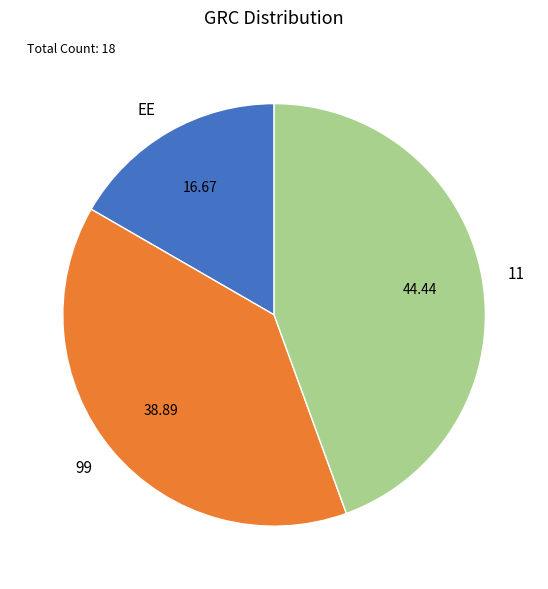

Rank the categories by value from highest to lowest.

11, 99, EE